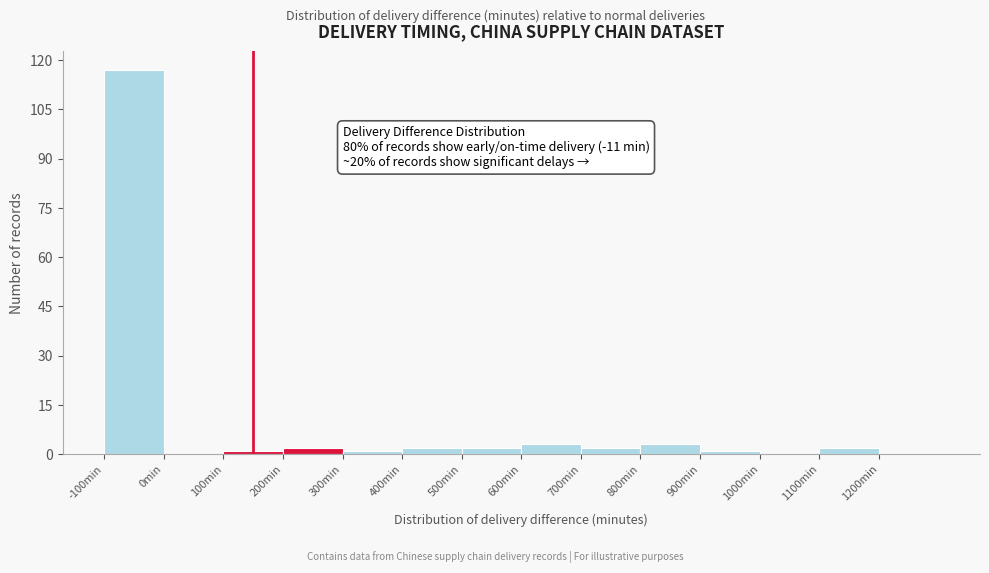

Over which range of the x-axis is the bar tallest?

-100 to 0